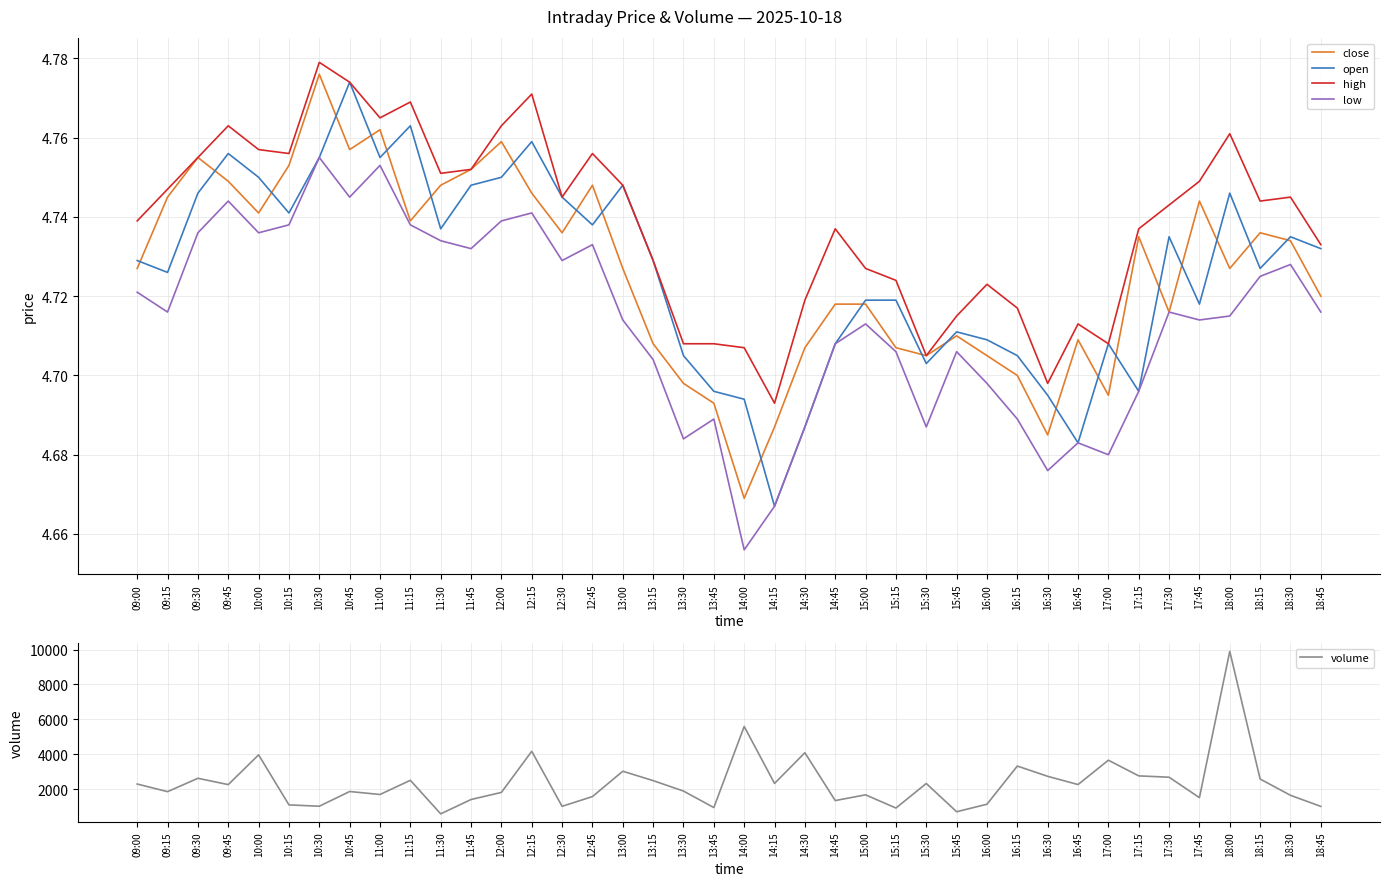

Rank the series by their maximum value, from highest to lowest.

volume, high, close, open, low